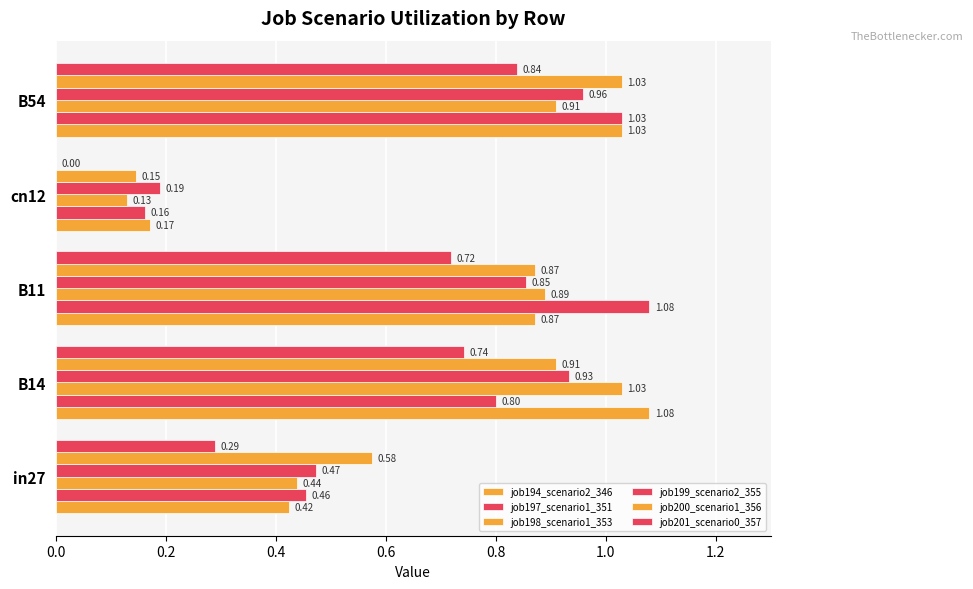

What is the greatest value displayed?

1.1